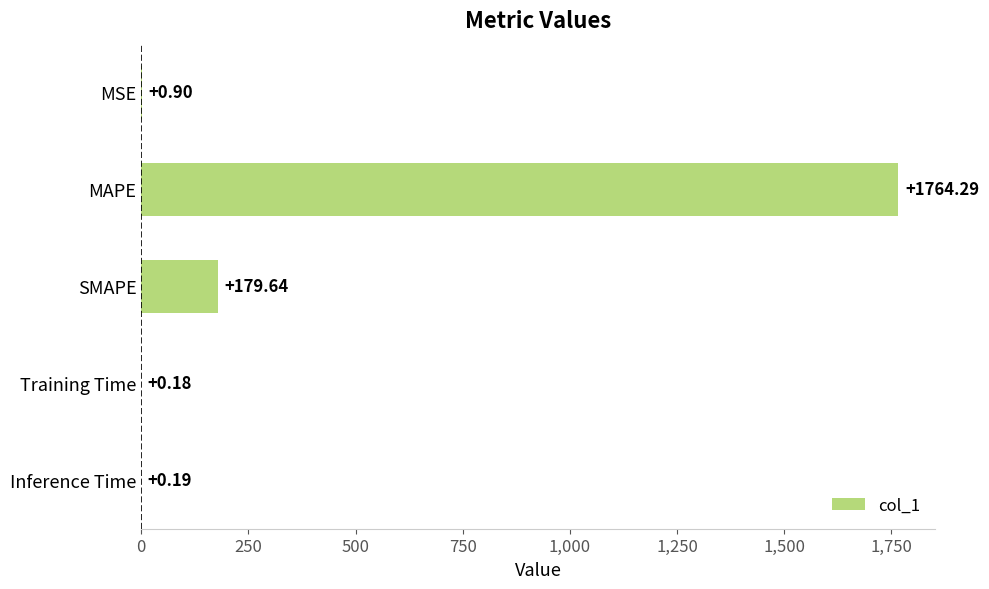

Between MSE and Inference Time, which is larger?

MSE